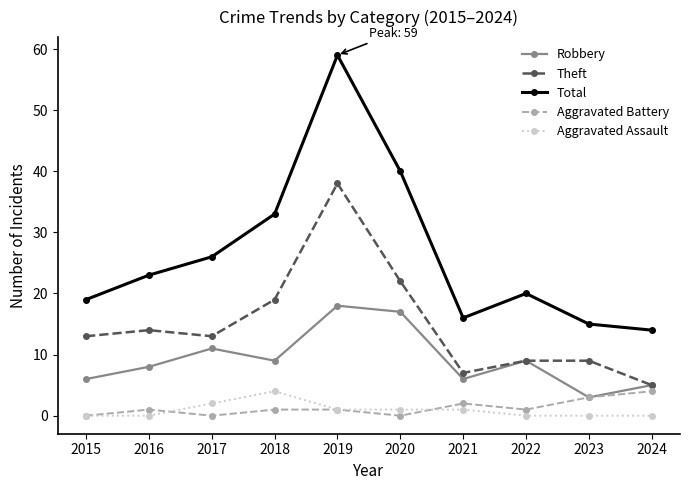

At which label does Robbery reach its minimum?

2023